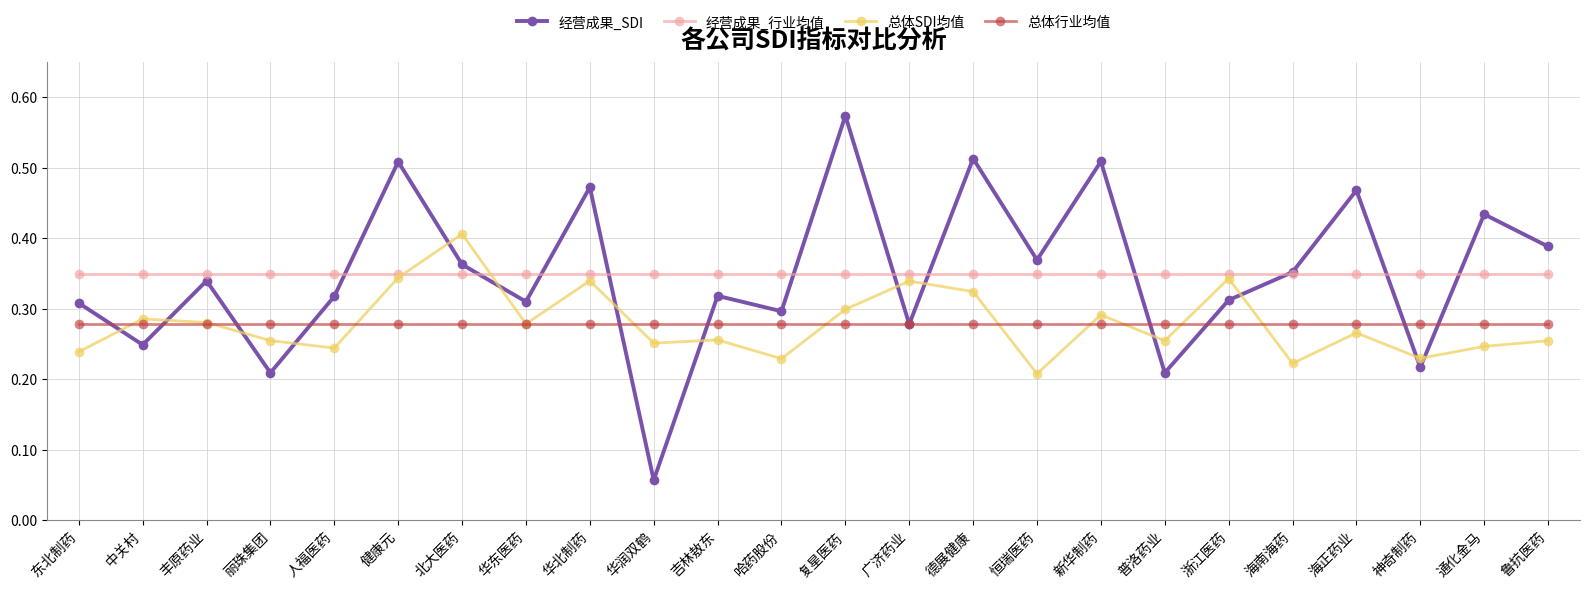

At which label does 经营成果_SDI reach its peak?

复星医药